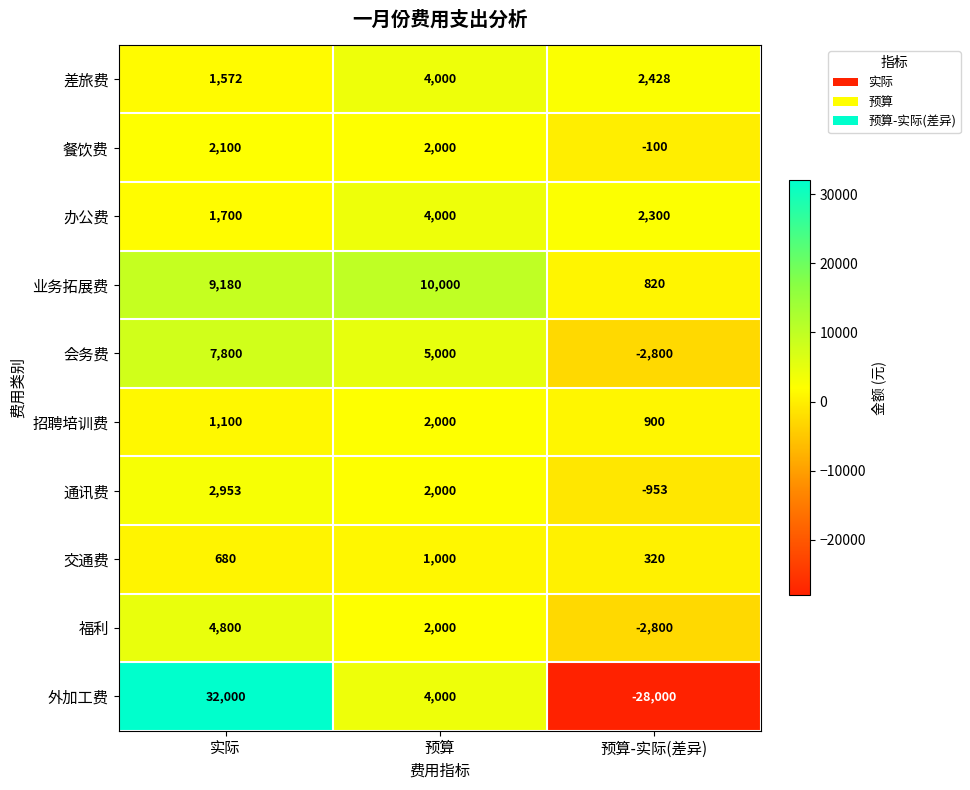

Which series has the largest range (max minus min)?

外加工费